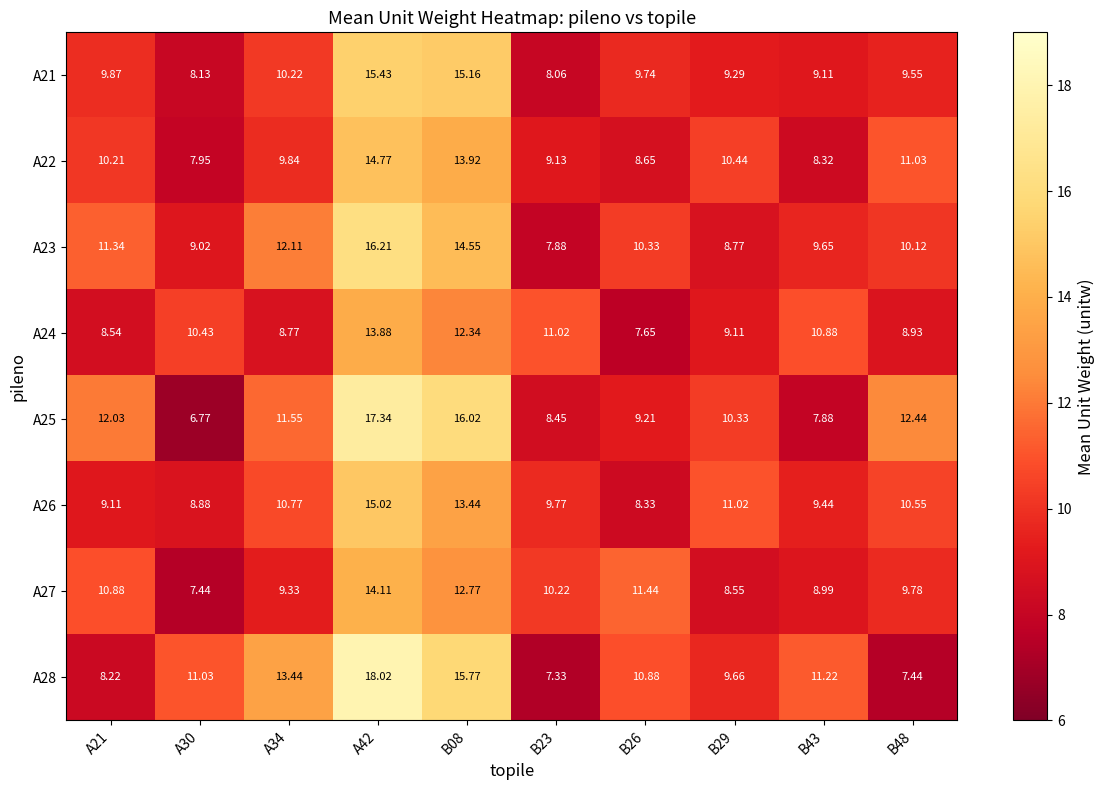

Is the value of A24 at B08 greater than the value of A25 at B48?

No